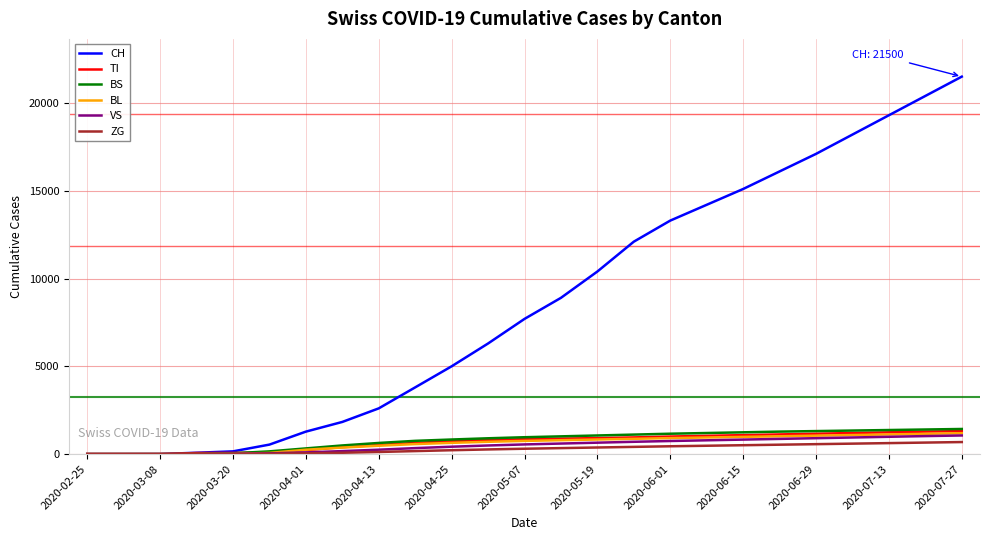

Which series has the largest total across all categories?

CH